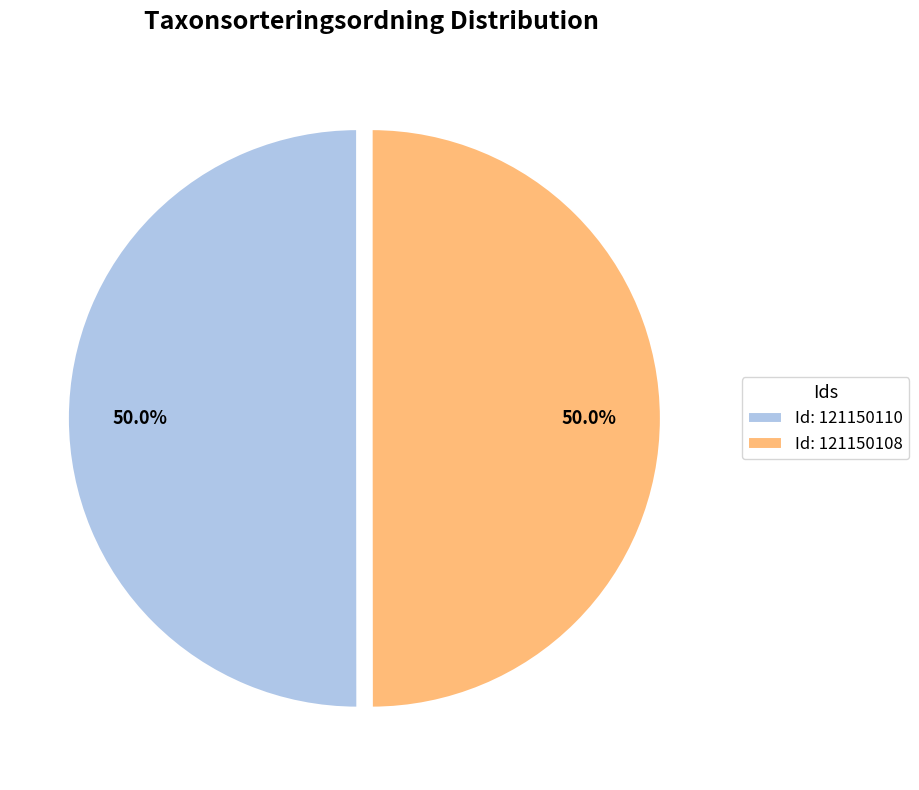

What is the ratio of the value at Id: 121150108 to the value at Id: 121150110?

1.0